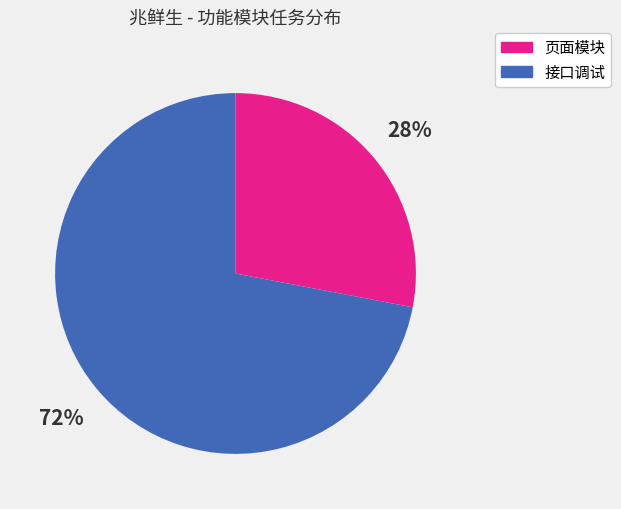

Is 页面模块 the majority of the pie?

No